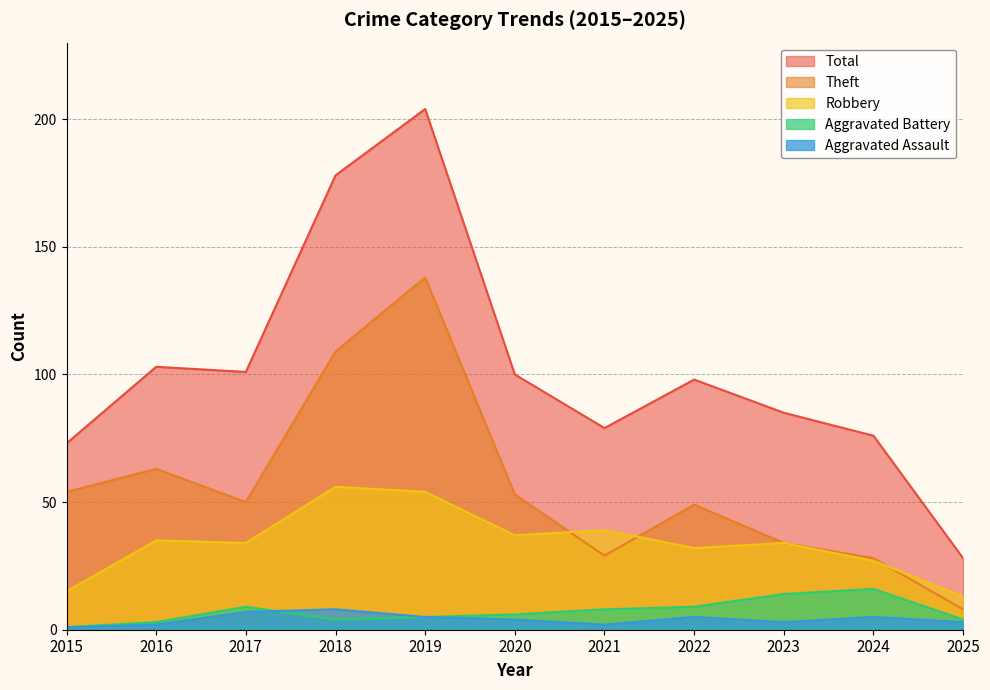

Count the number of data series in this chart.

5